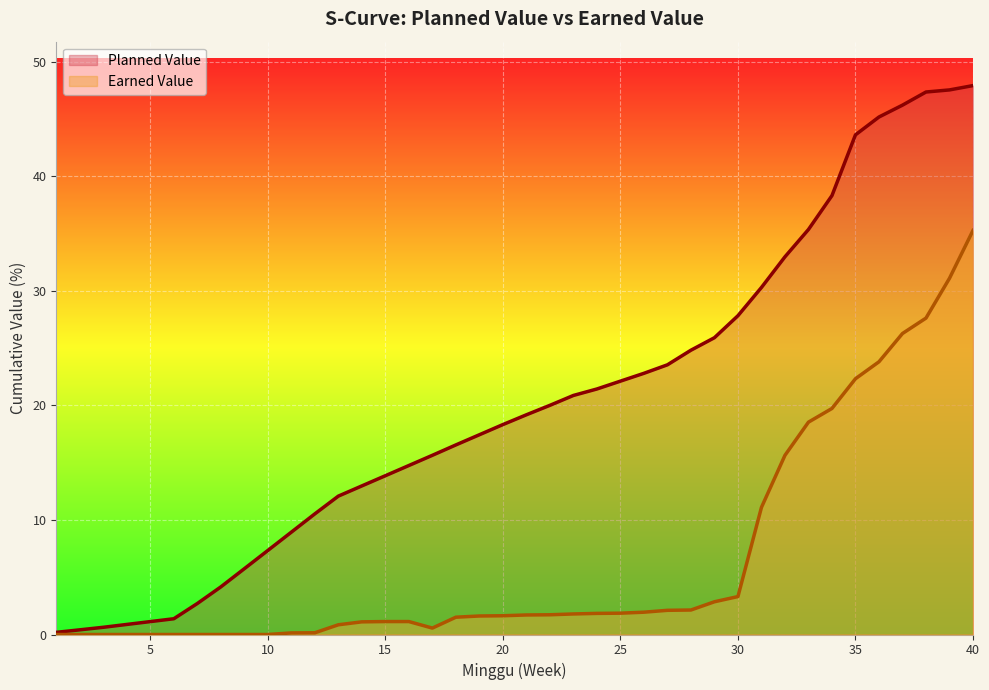

What is the value of the Planned Value point at the 30th from the left?

27.8